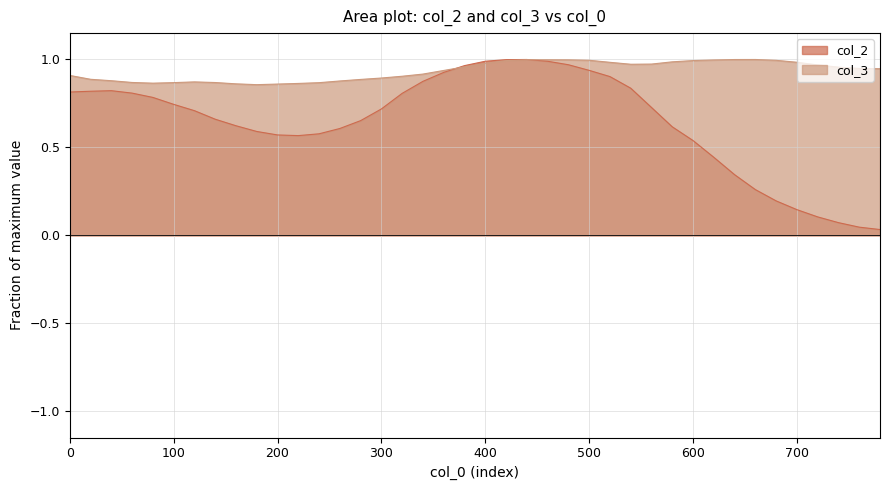

At which category is the sum across all series the highest?

440